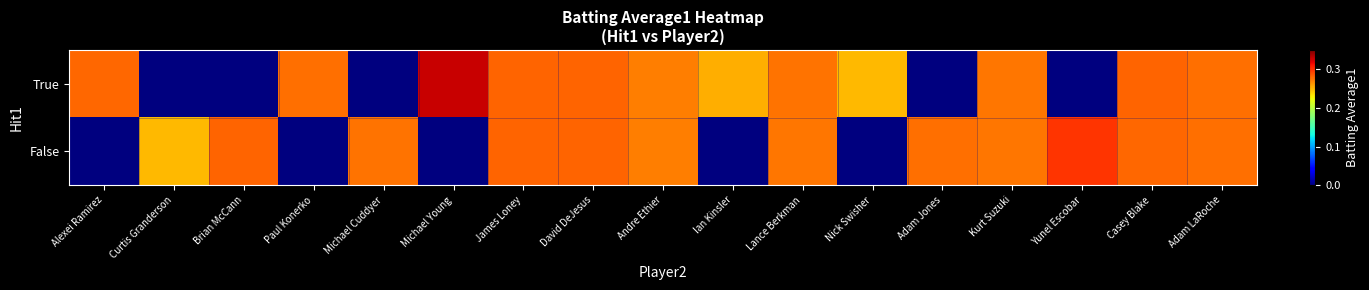

Reading left to right, what are all the values shown in this chart?

True: Alexei Ramirez=0.3	Curtis Granderson=0.0	Brian McCann=0.0	Paul Konerko=0.3	Michael Cuddyer=0.0	Michael Young=0.3	James Loney=0.3	David DeJesus=0.3	Andre Ethier=0.3	Ian Kinsler=0.3	Lance Berkman=0.3	Nick Swisher=0.2	Adam Jones=0.0	Kurt Suzuki=0.3	Yunel Escobar=0.0	Casey Blake=0.3	Adam LaRoche=0.3
False: Alexei Ramirez=0.0	Curtis Granderson=0.2	Brian McCann=0.3	Paul Konerko=0.0	Michael Cuddyer=0.3	Michael Young=0.0	James Loney=0.3	David DeJesus=0.3	Andre Ethier=0.3	Ian Kinsler=0.0	Lance Berkman=0.3	Nick Swisher=0.0	Adam Jones=0.3	Kurt Suzuki=0.3	Yunel Escobar=0.3	Casey Blake=0.3	Adam LaRoche=0.3